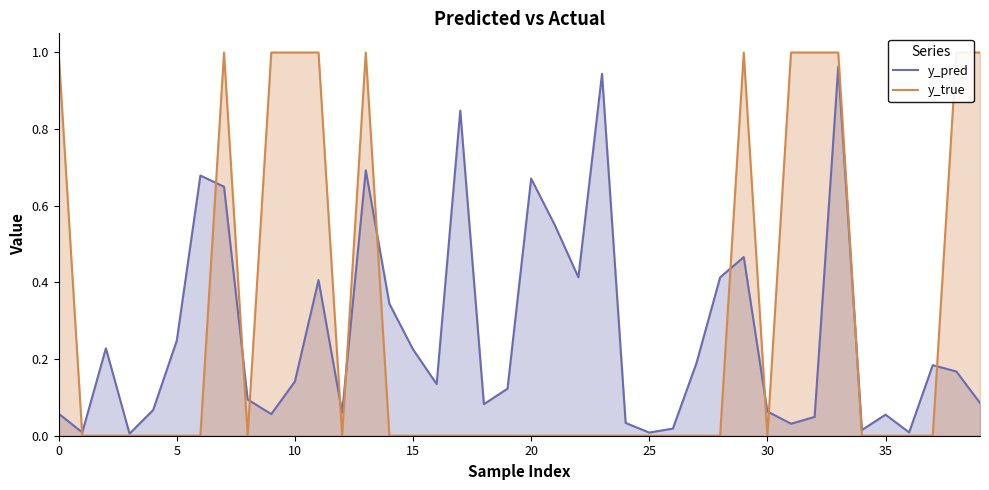

Which series ends up on top after the final intersection of y_pred and y_true?

y_true